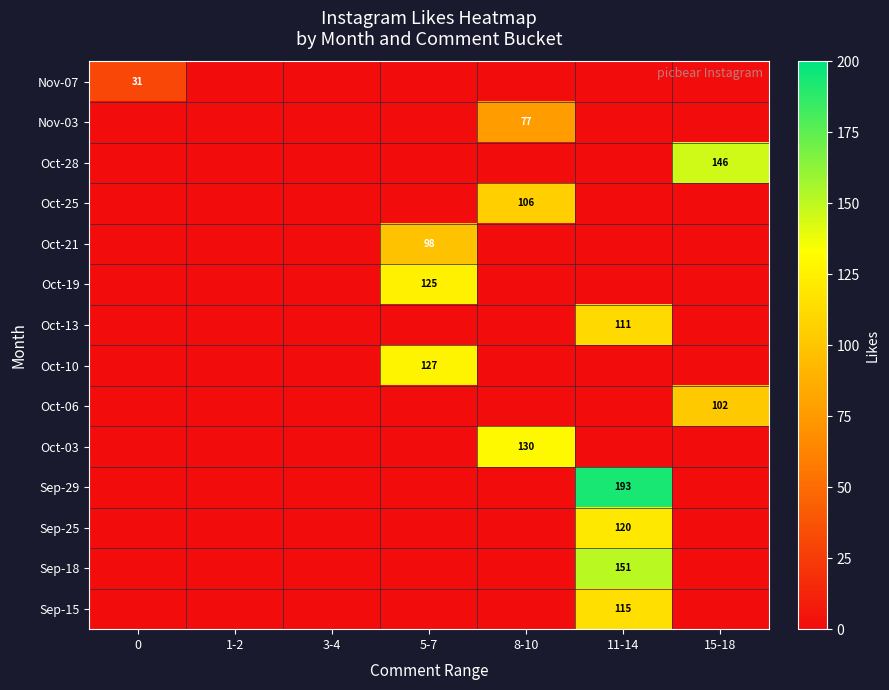

At how many categories does at least one series exceed 110?

4